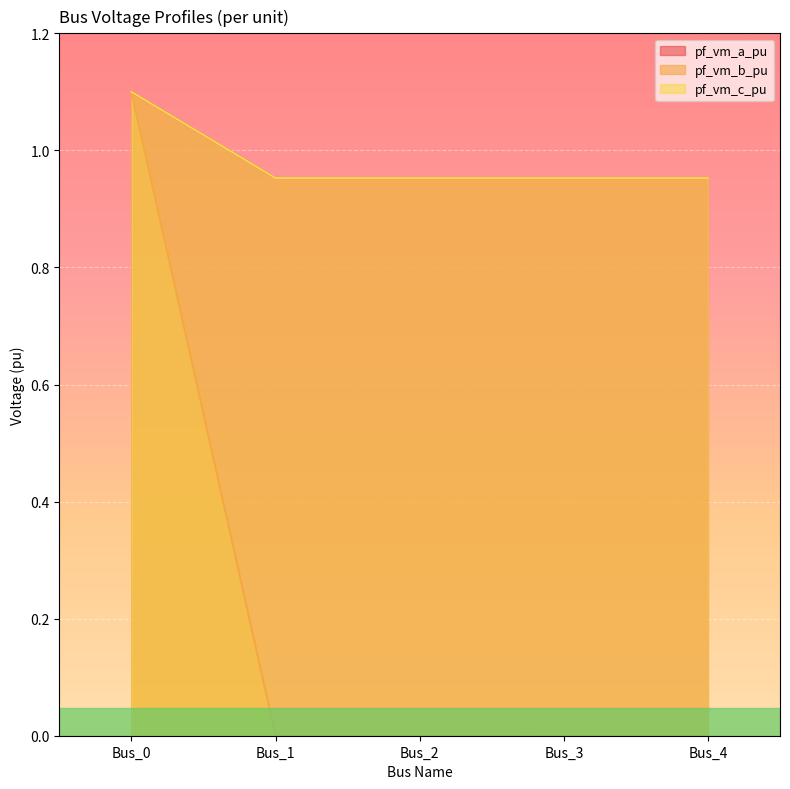

At which category does pf_vm_b_pu reach its first local valley?

Bus_1